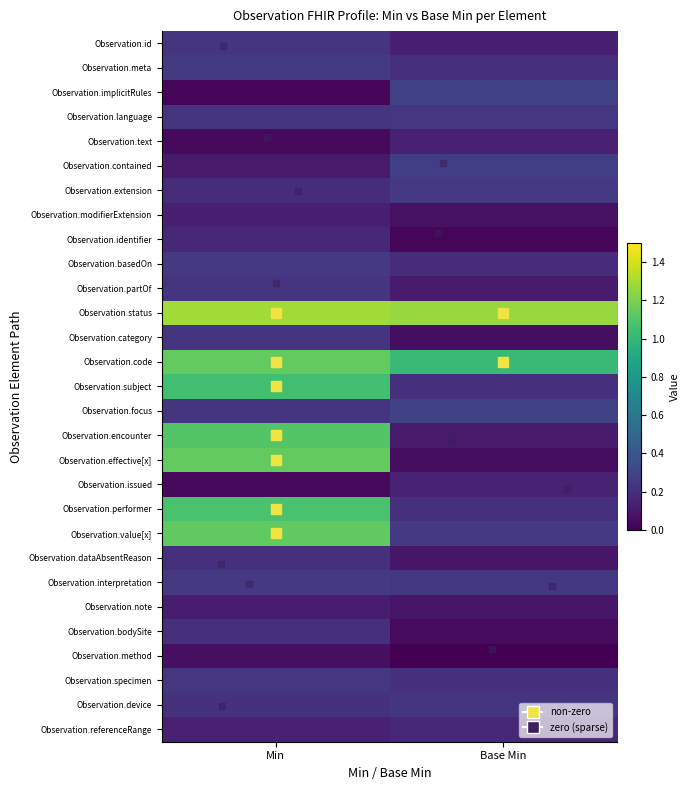

What is the difference between the highest and lowest values at Base Min?

1.3